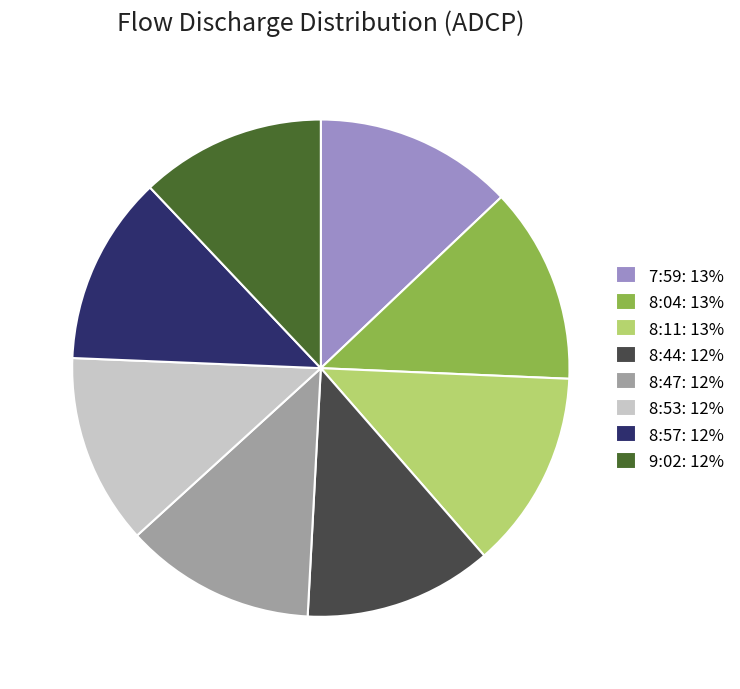

Does 8:04 represent more than half of the total?

No